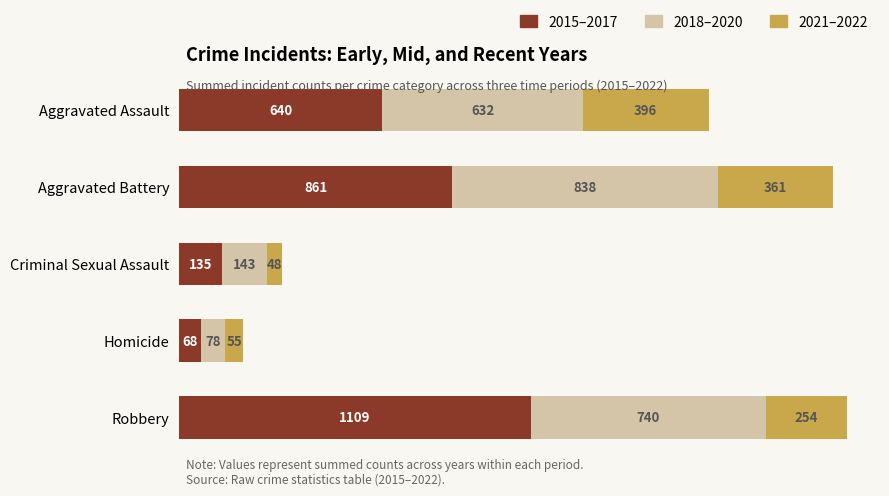

What value does the 2015–2017 series have at Criminal Sexual Assault, to the nearest 50?

150